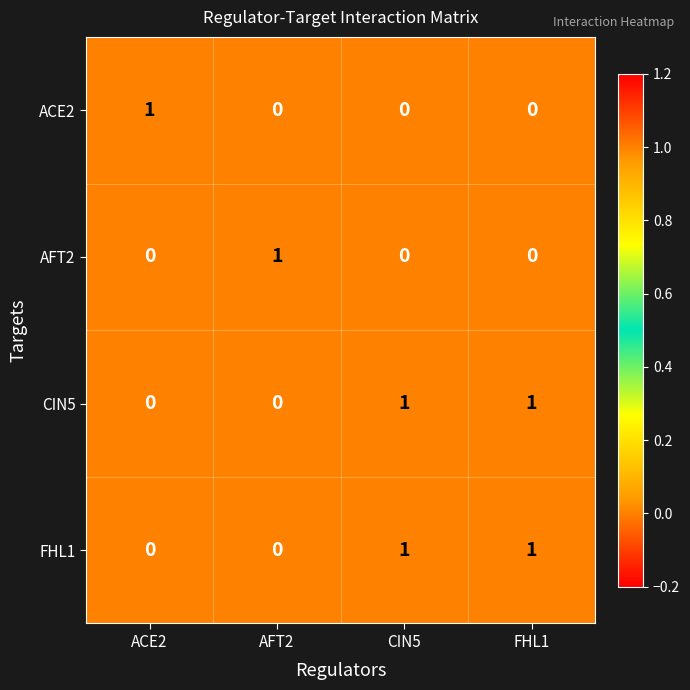

The FHL1 series shows 0 at ACE2. True or false?

True